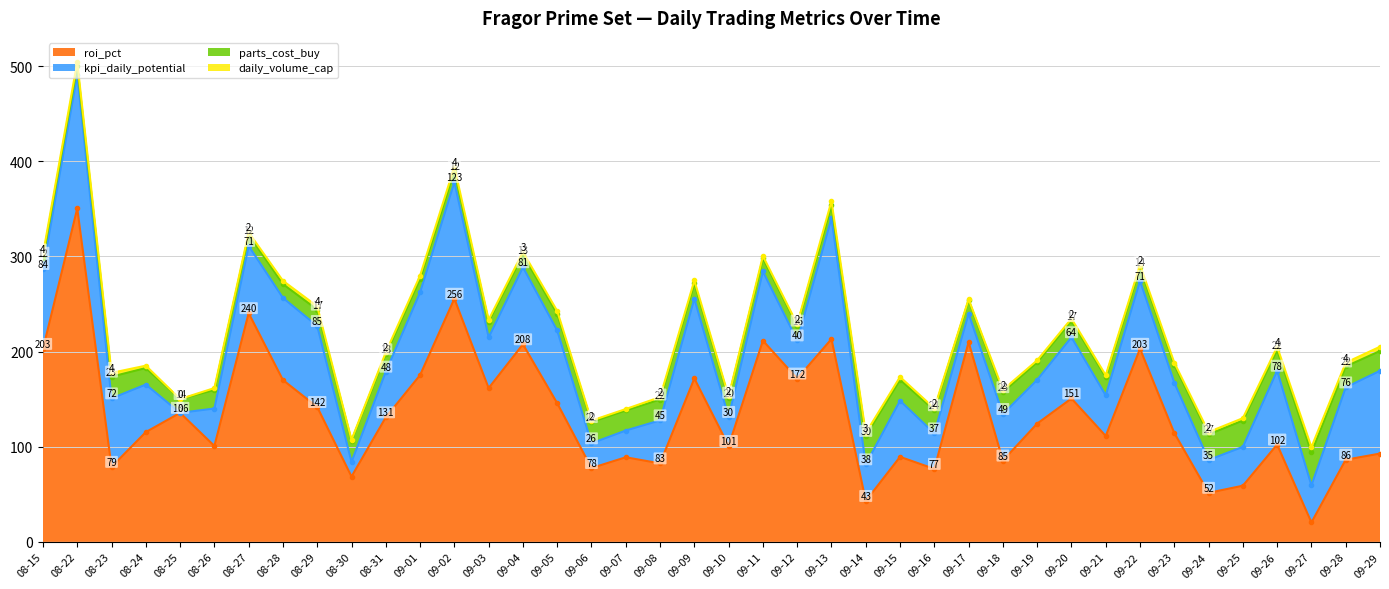

Which label corresponds to the smallest value in the chart?

08-25